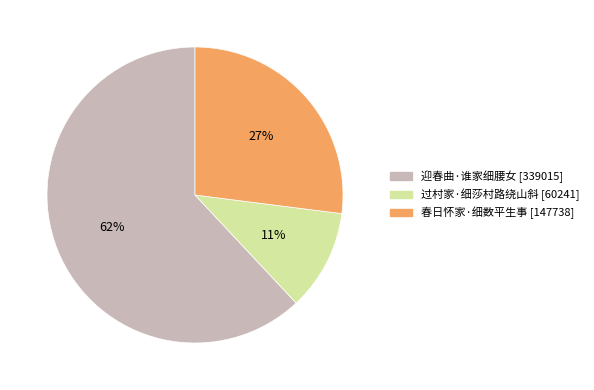

How many slices are in this pie chart?

3